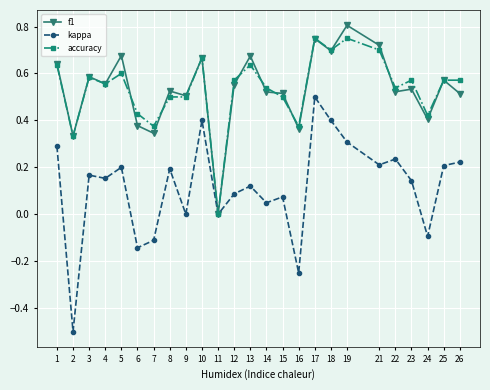

Does the chart have visible grid lines?

Yes